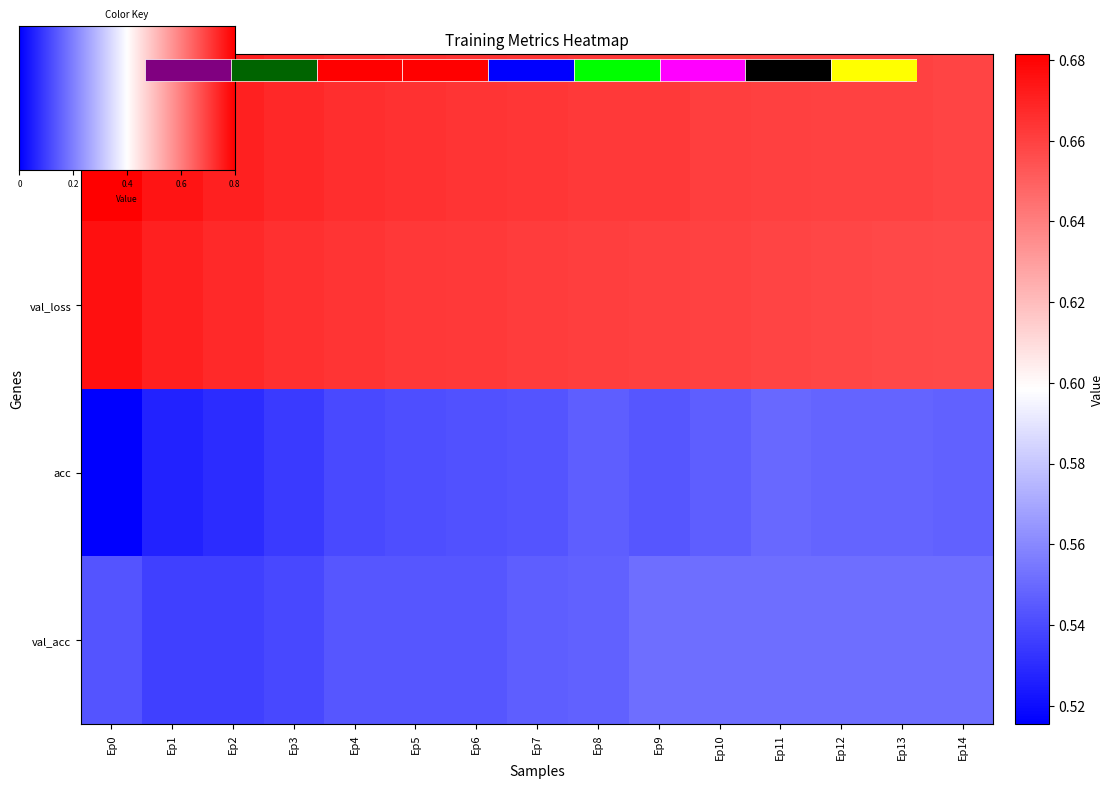

How many series are shown in this chart?

4